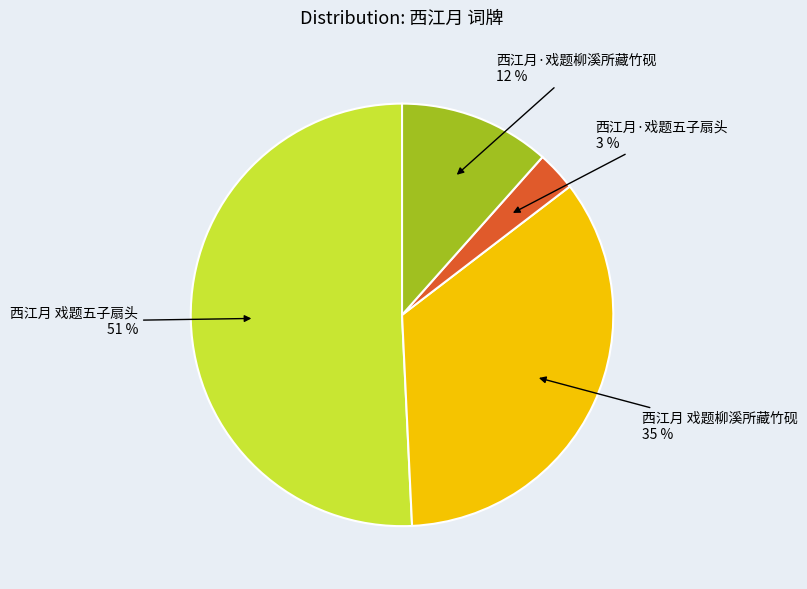

Does any single category account for the majority?

Yes